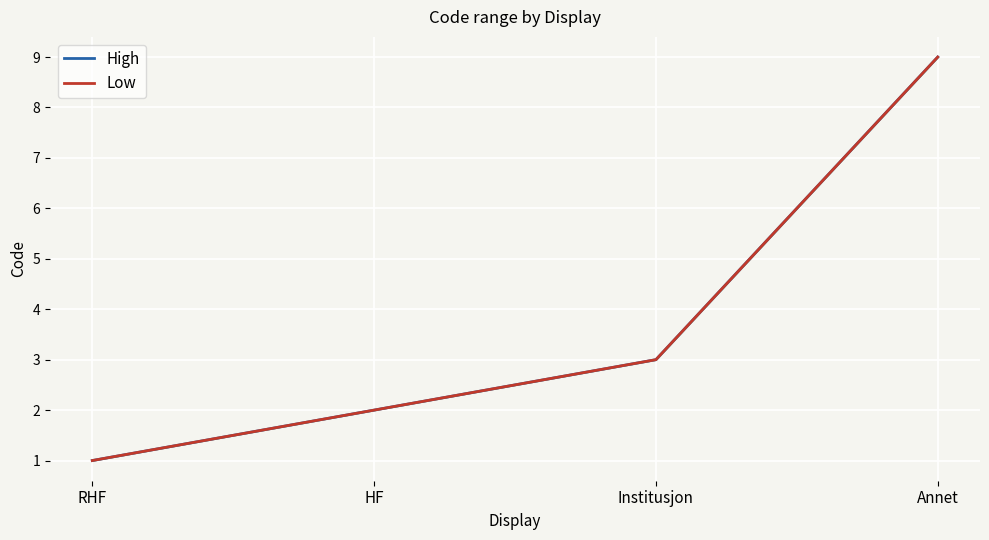

True or false: Low and High intersect in this chart.

False